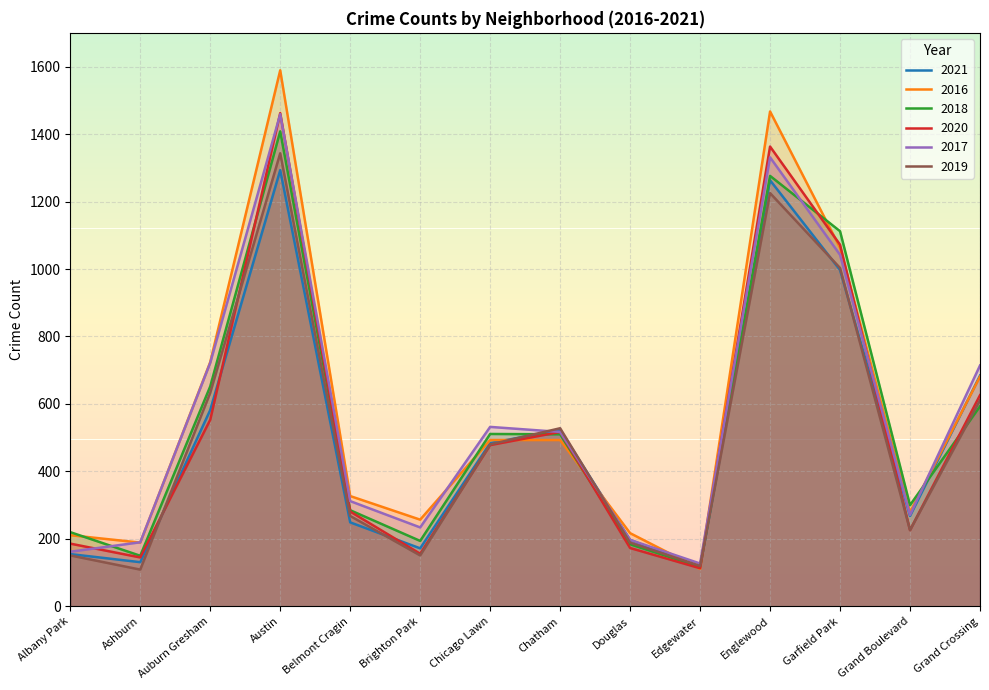

Reading right to left, what are all the values shown in this chart?

2021: 684	268	997	1263	116	197	523	484	172	249	1293	582	131	155
2016: 681	279	1063	1467	111	217	493	493	257	327	1589	724	189	211
2018: 593	300	1112	1276	117	184	510	511	194	285	1408	652	150	220
2020: 626	226	1072	1363	113	173	517	478	156	281	1462	553	145	186
2017: 714	271	1042	1331	127	197	517	532	234	312	1459	722	190	162
2019: 611	226	1003	1225	120	189	528	480	151	268	1343	633	109	151